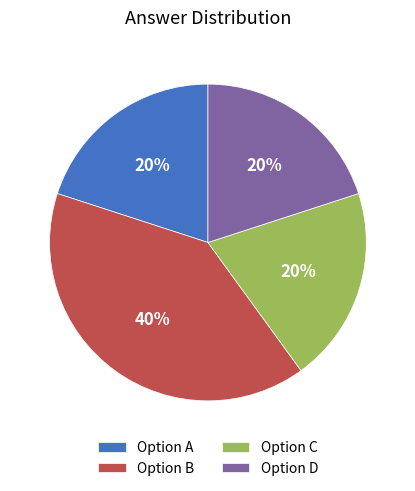

What is the ratio of the value at Option A to the value at Option C?

1.0